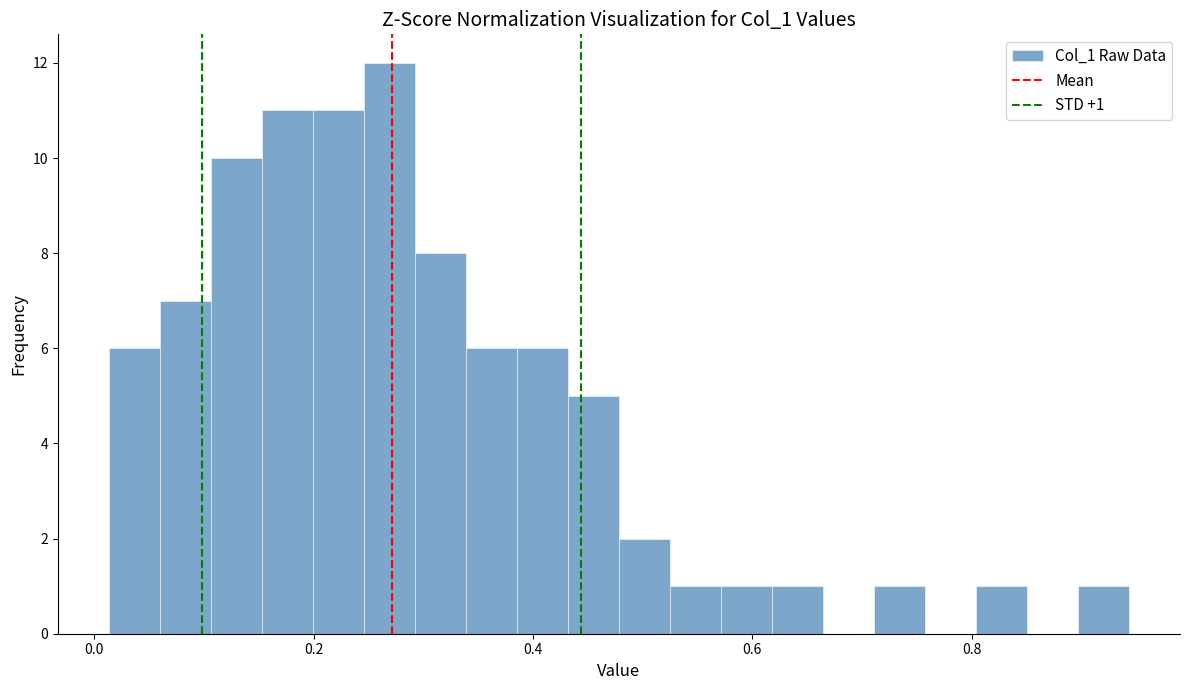

Read against the x-axis, roughly where is the centre of the tallest bar?

0.26